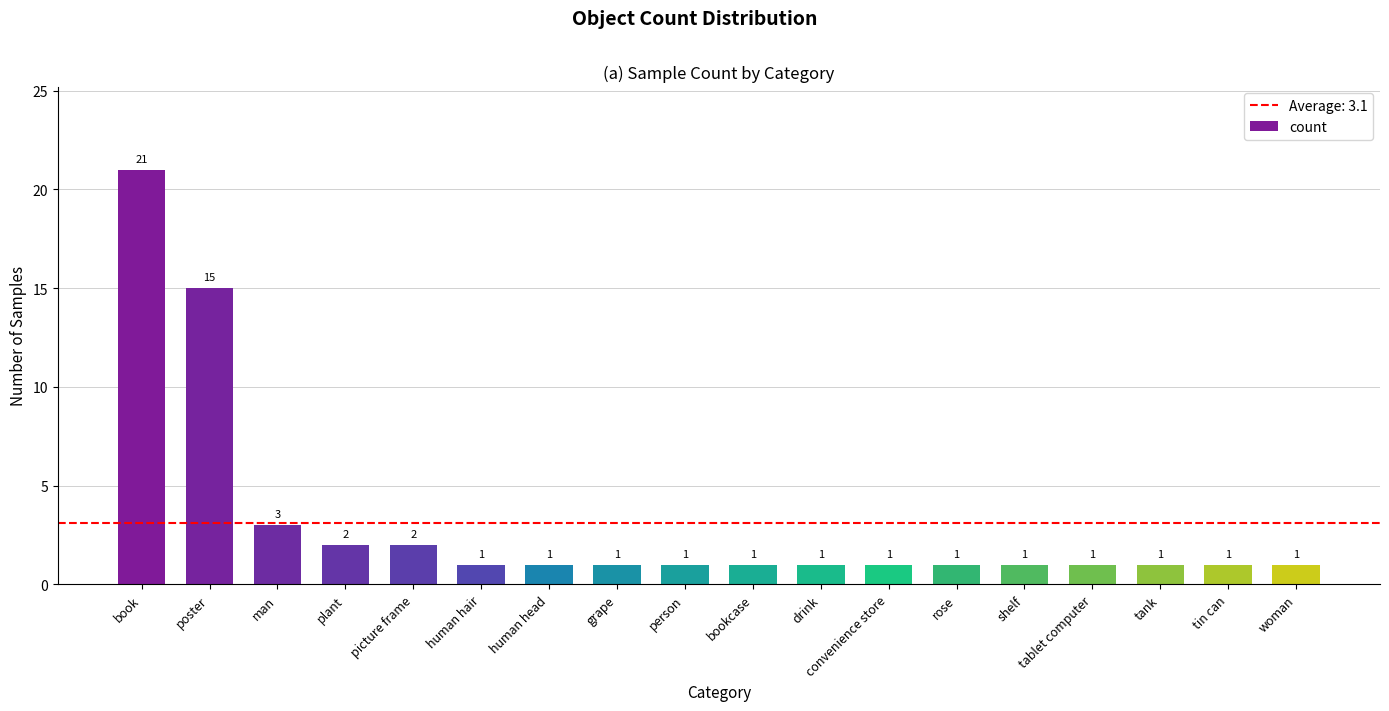

What is the greatest value displayed?

21